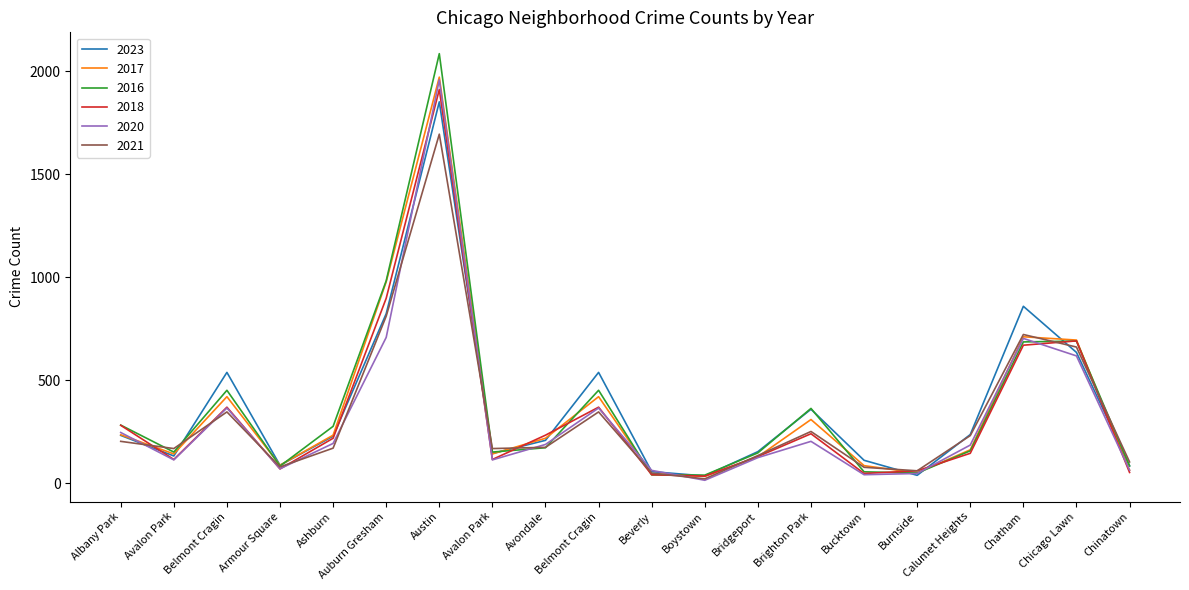

What is the minimum value for 2023?

35